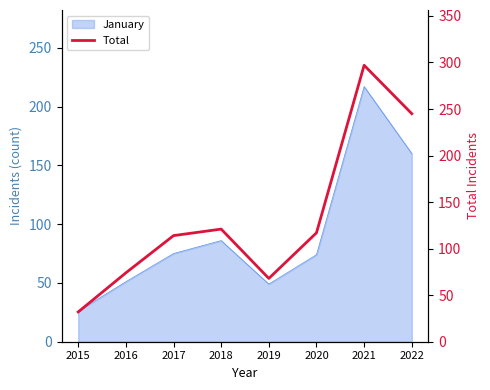

How many lines are shown in the chart?

1